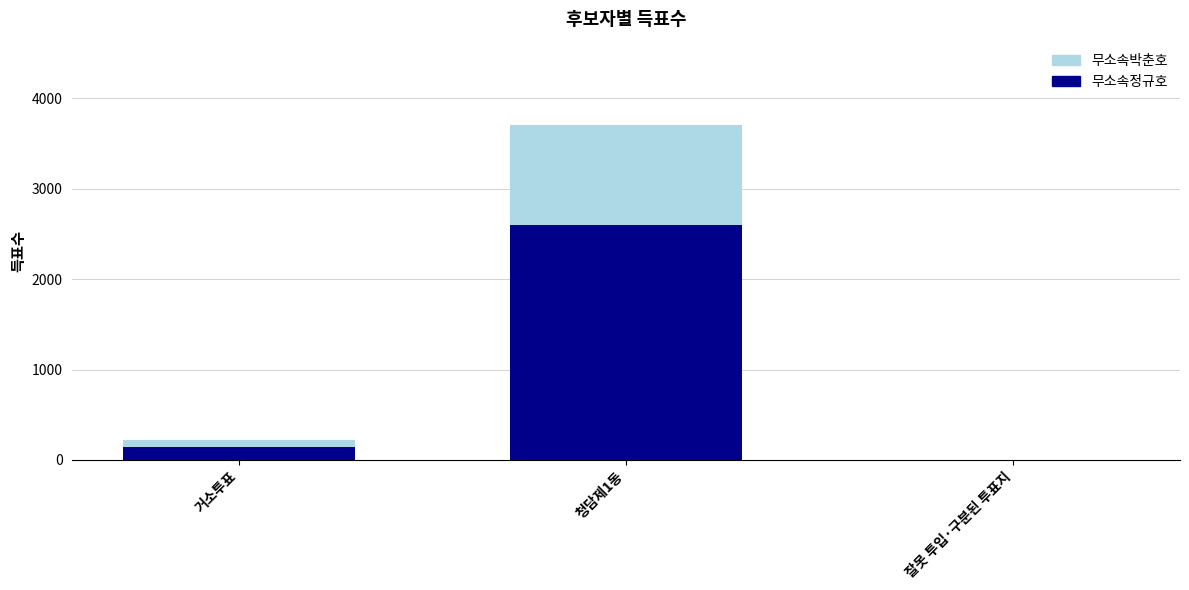

How many bars are there in each group?

2